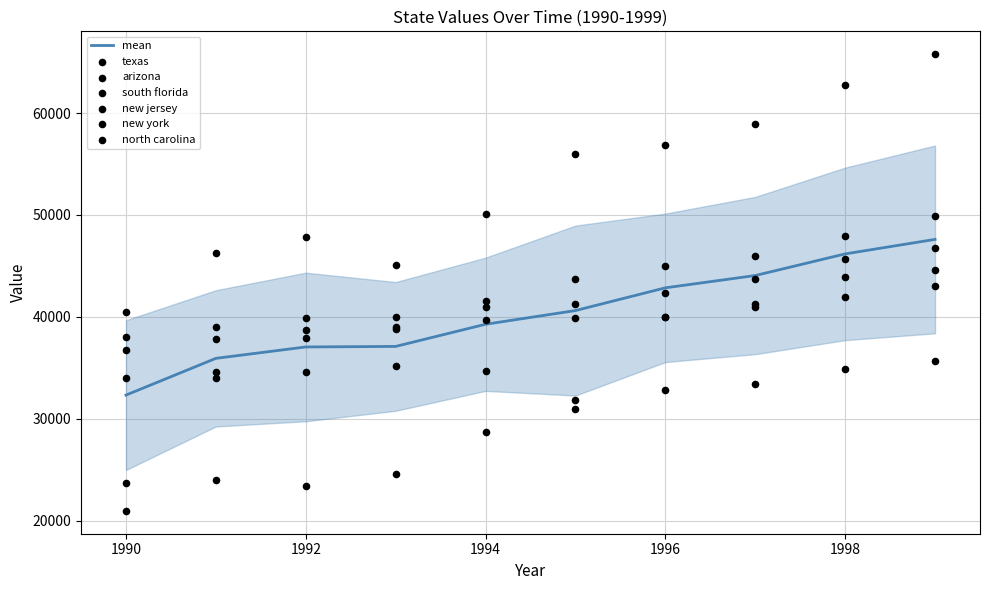

What is the total value across all series at 1994?

235717